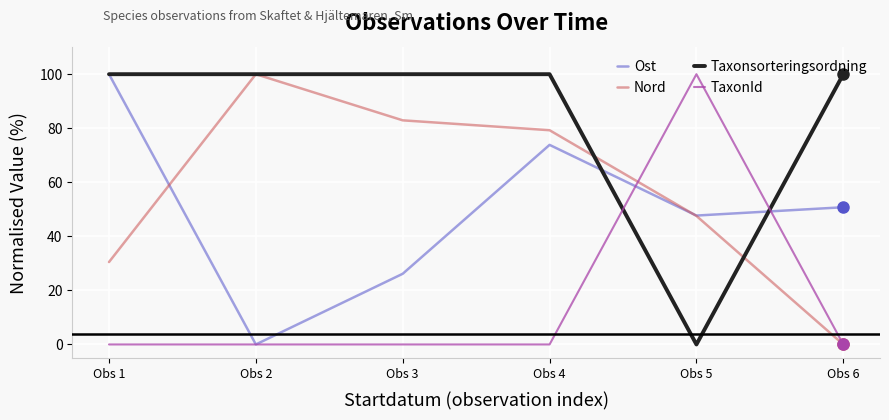

Between which two adjacent categories do Nord and Ost first intersect?

Obs 1 and Obs 2